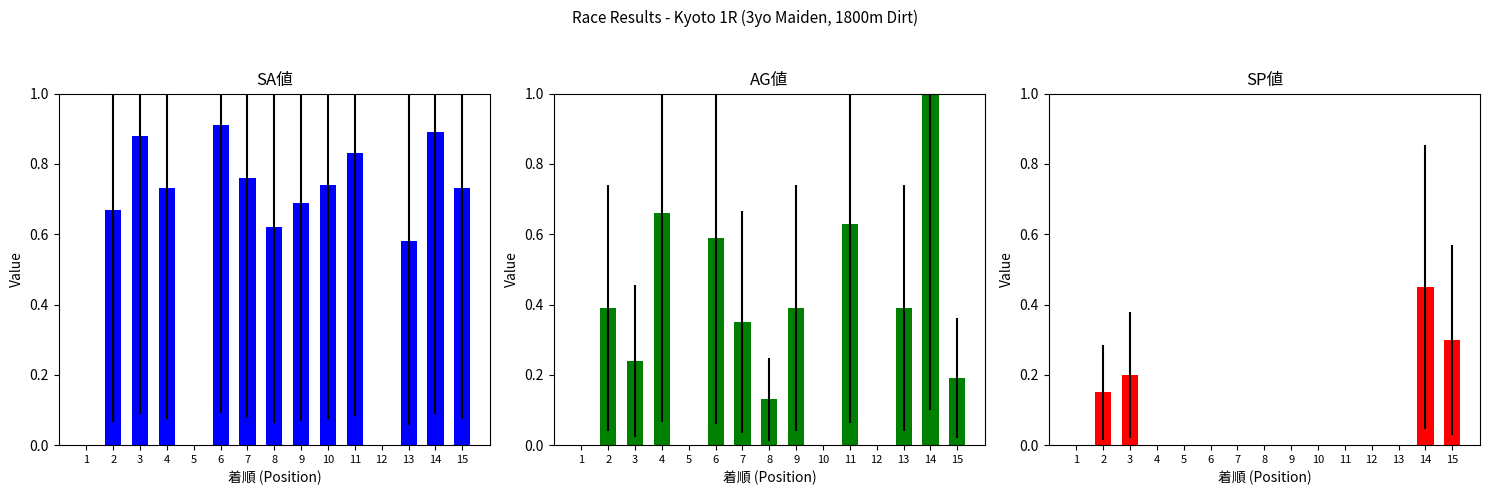

What are all the series names shown in the legend?

SA値, AG値, SP値